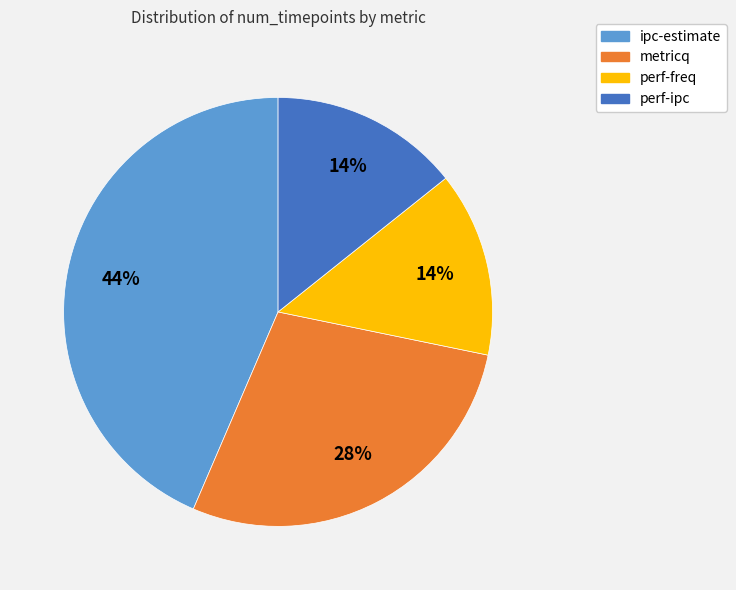

What percentage is the ipc-estimate slice, to the nearest percent?

44%